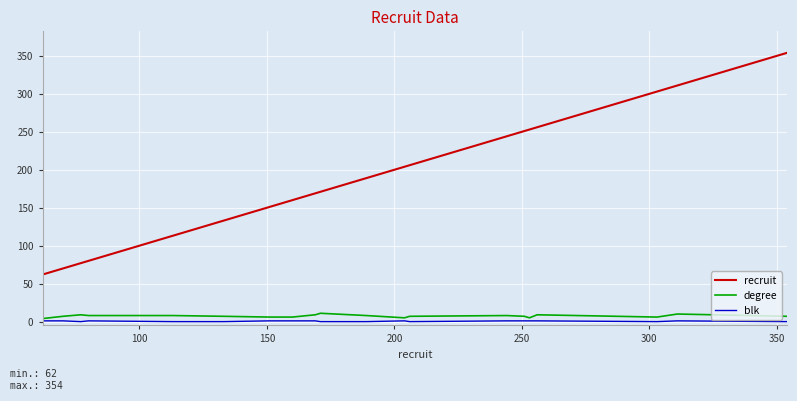

True or false: degree and recruit intersect in this chart.

False